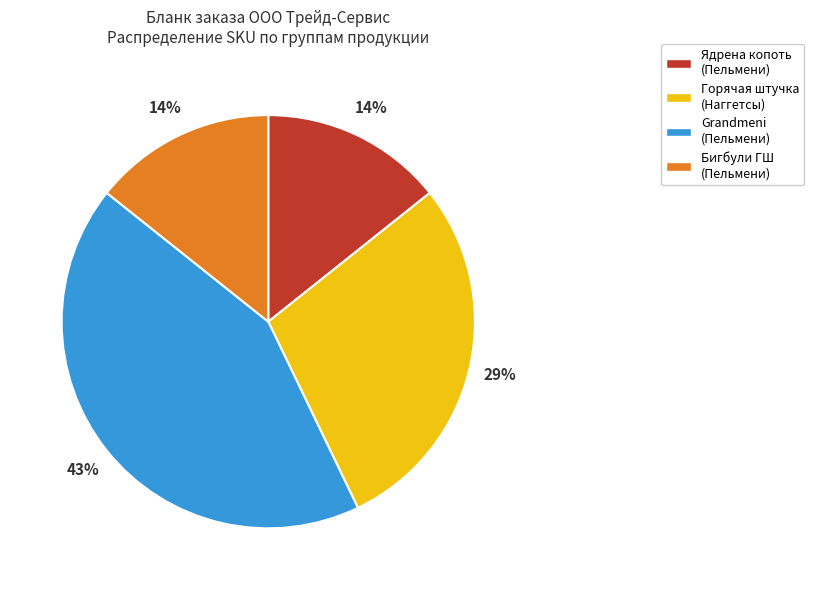

To the nearest percent, what is the difference between the largest and smallest slice percentages?

29%